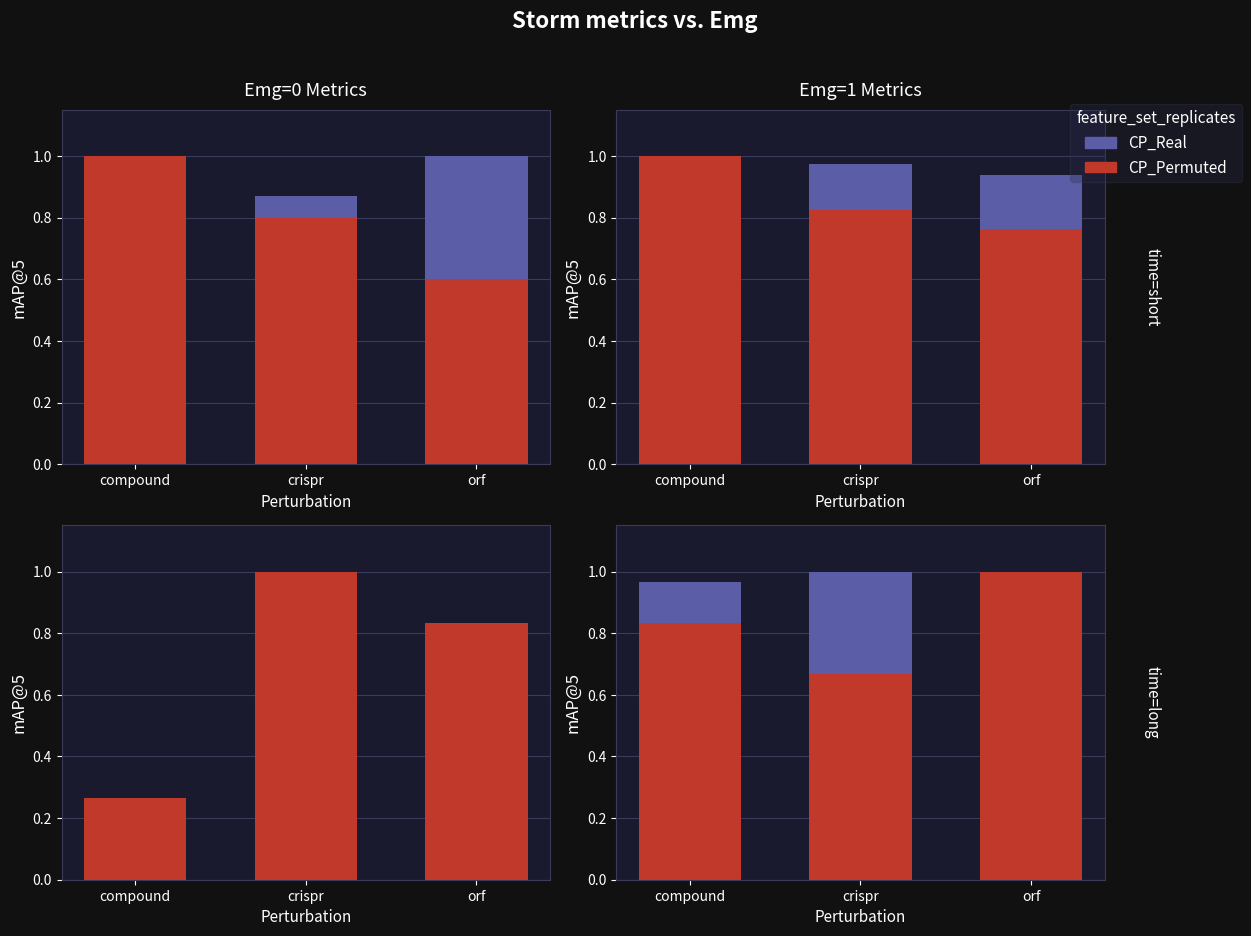

What is the value of the CP_Permuted bar at the 3rd from the left?

1.0